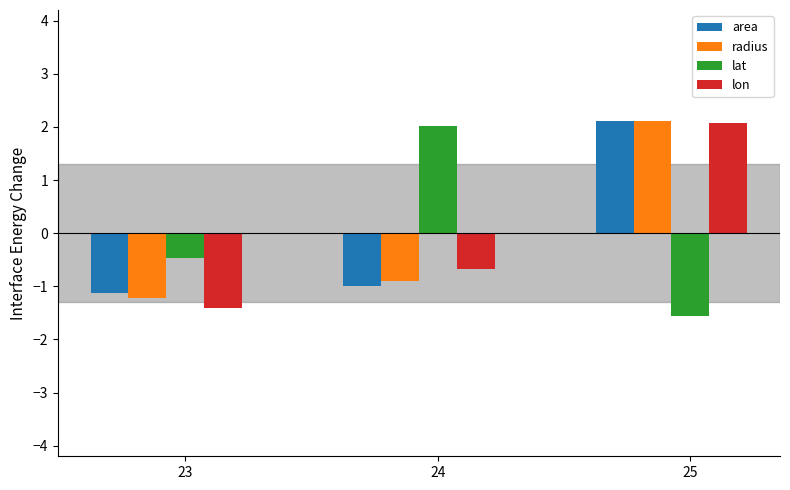

Which series changed the most between 23 and 25?

lon